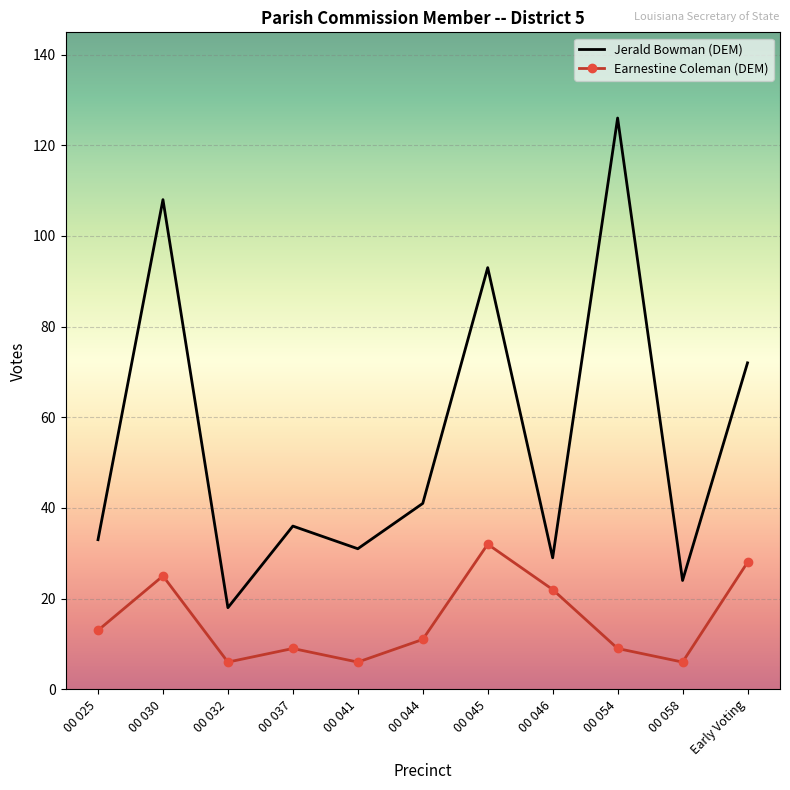

In Earnestine Coleman (DEM), how many points are lower than both neighbors (excluding endpoints)?

3